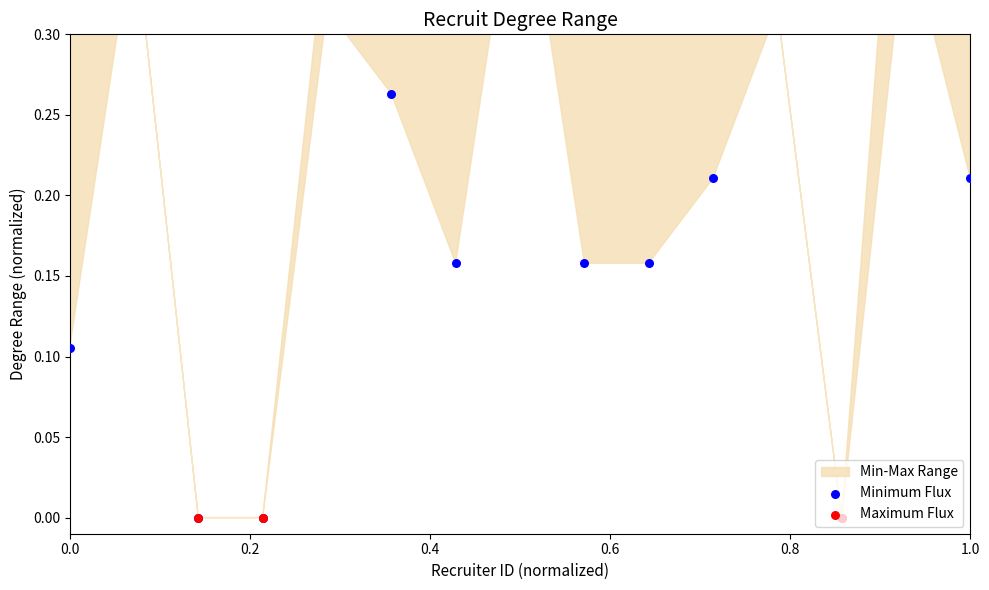

Is the value of Minimum Flux at 10 greater than the value of Maximum Flux at 0.4?

Yes